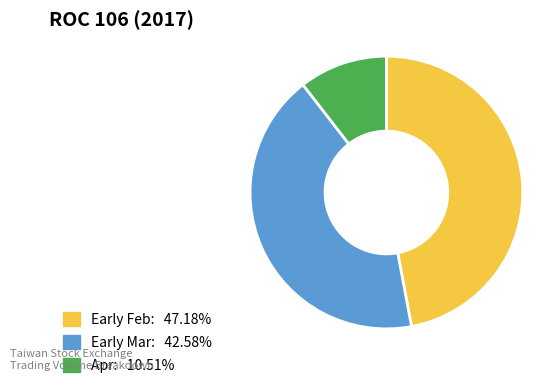

Approximately how many times larger is the value at Early Feb: 47.18% compared to Early Mar: 42.58%?

1.1